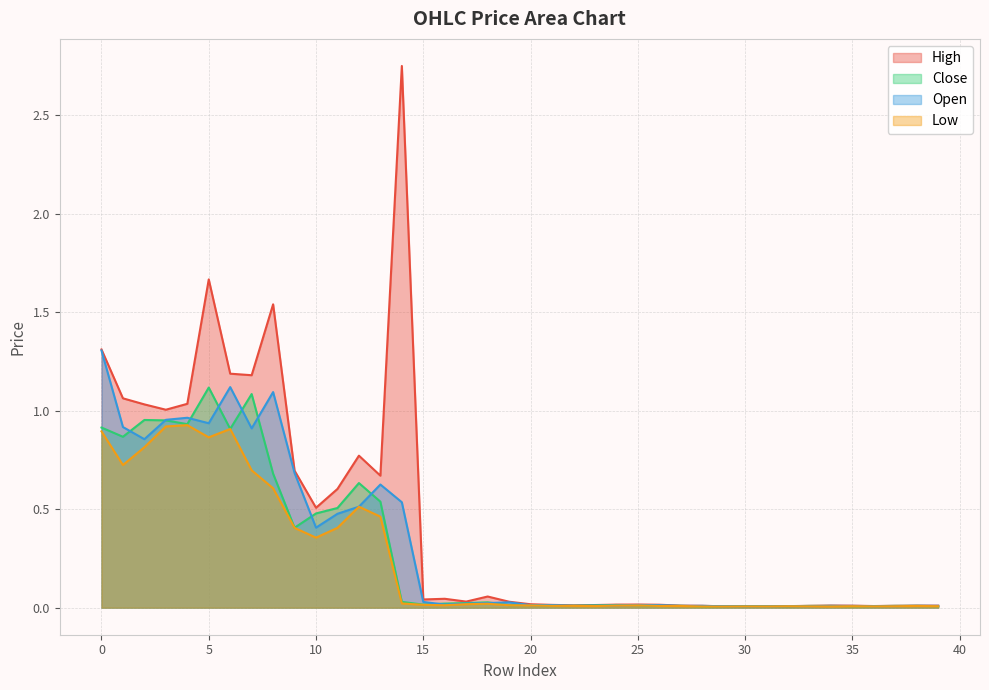

List the series in order of their overall mean, highest first.

High, Open, Close, Low